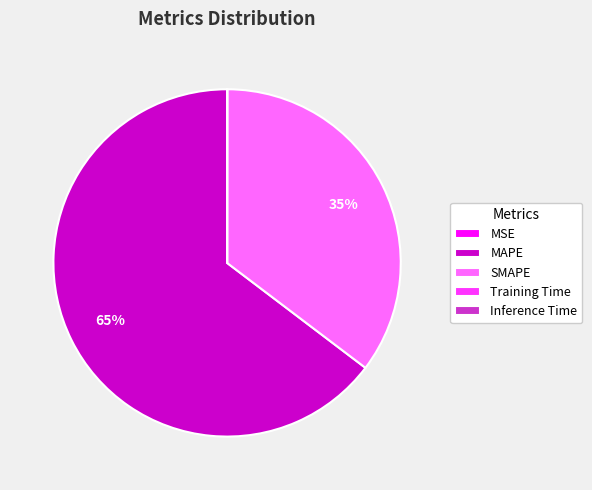

Which slice is the largest?

MAPE